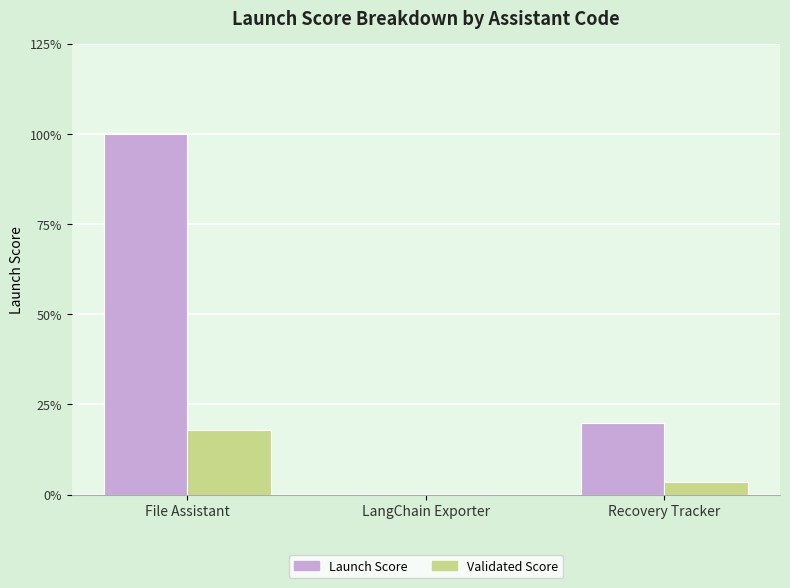

The Launch Score series shows 20.0 at Recovery Tracker. True or false?

True